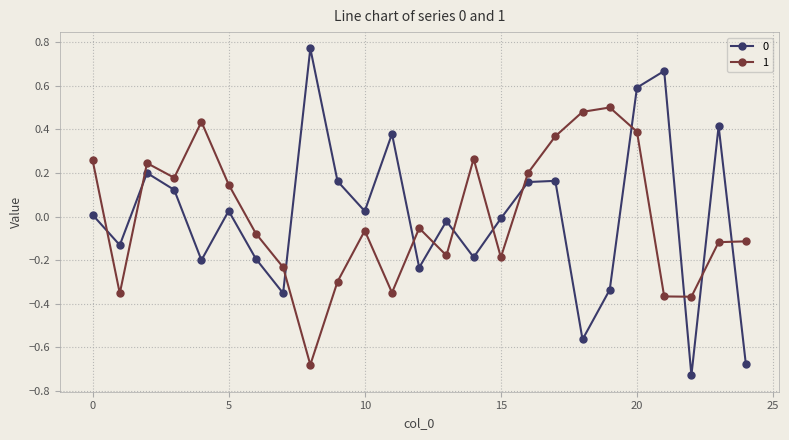

True or false: 1 has more than 0 interior local peaks.

True